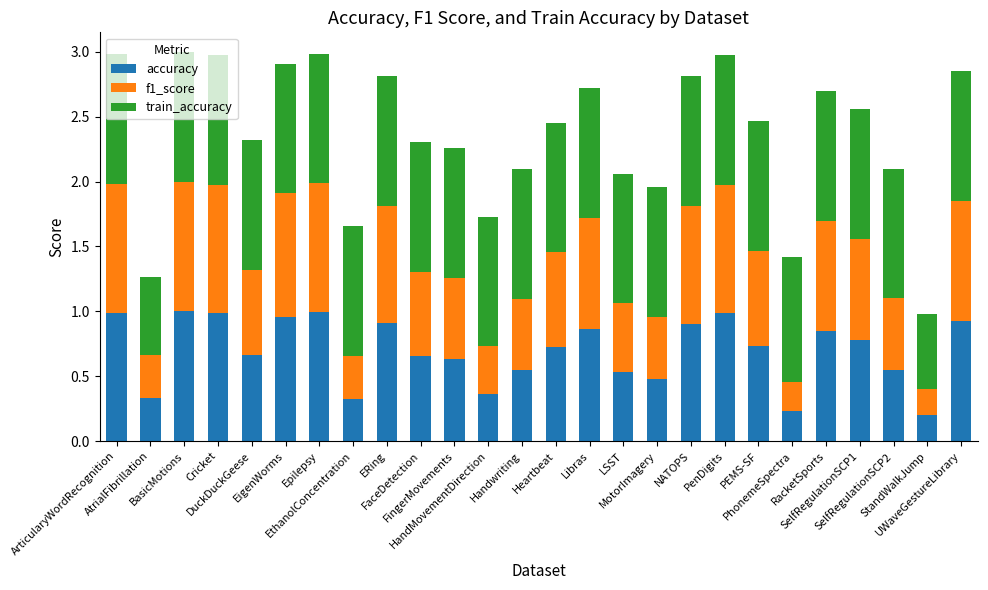

Does the chart contain stacked bars?

Yes